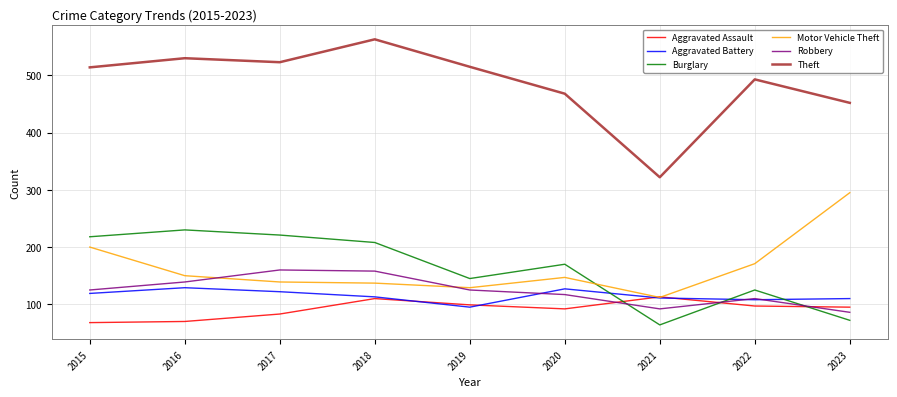

Is the value of Aggravated Assault at 2023 greater than the value of Burglary at 2019?

No